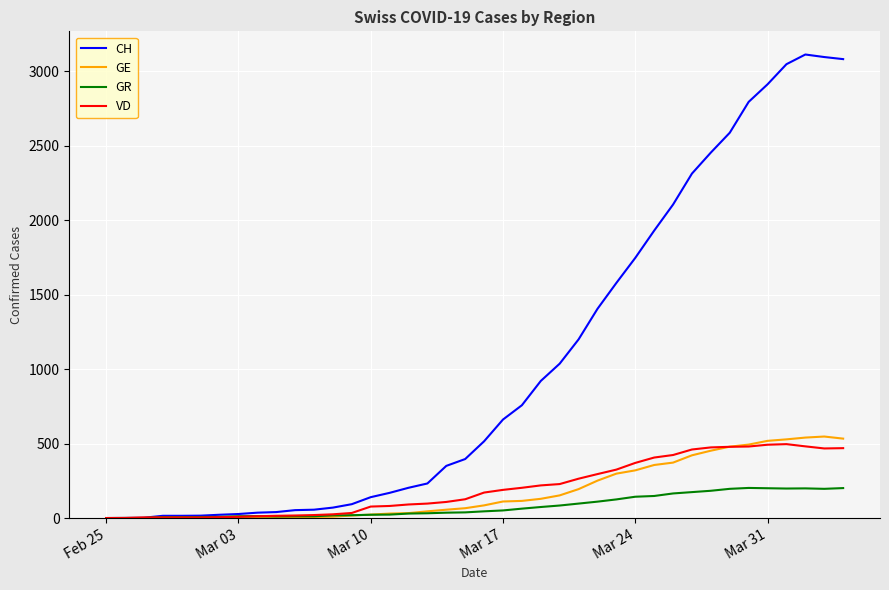

Is this an area chart (filled region under the line)?

No